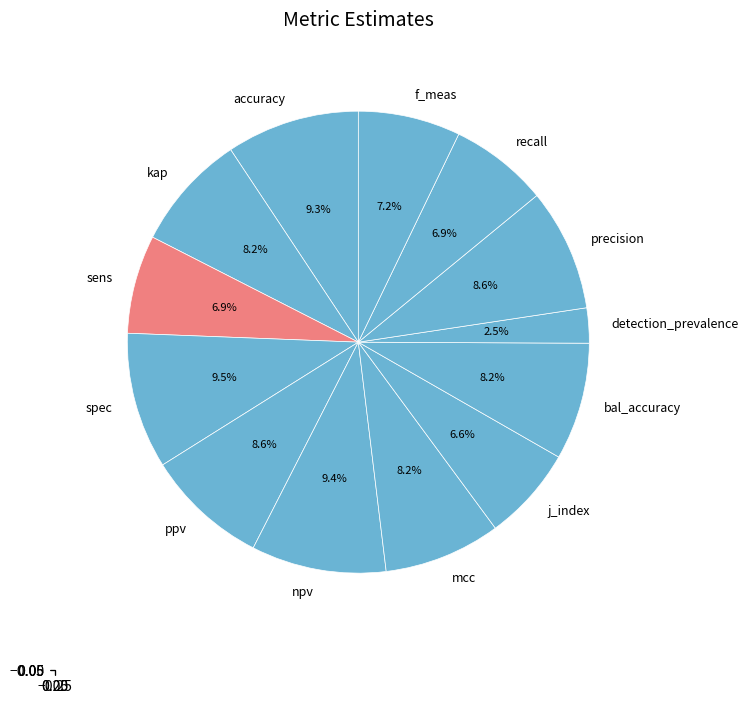

How many slices are in this pie chart?

13